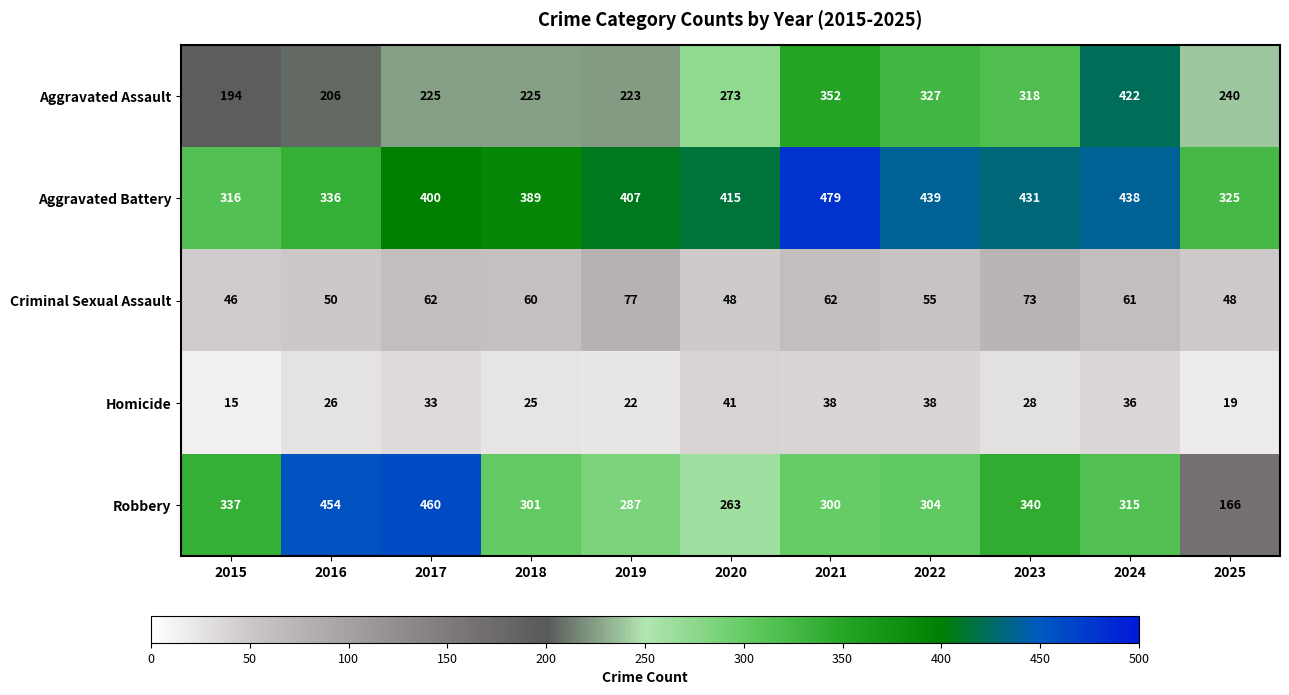

At which category does the chart reach its peak across all series?

2021